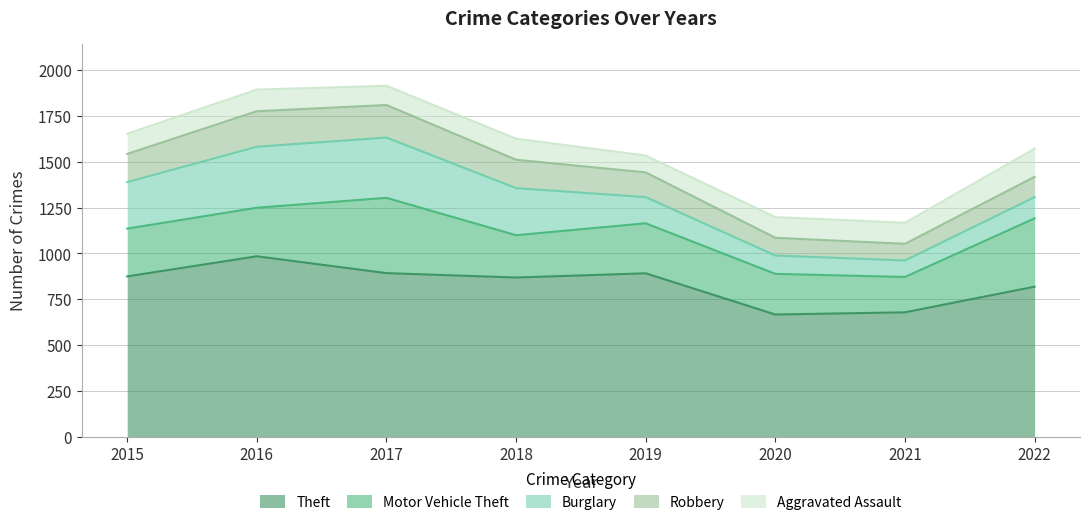

What is the approximate value of Burglary at 2020?

100